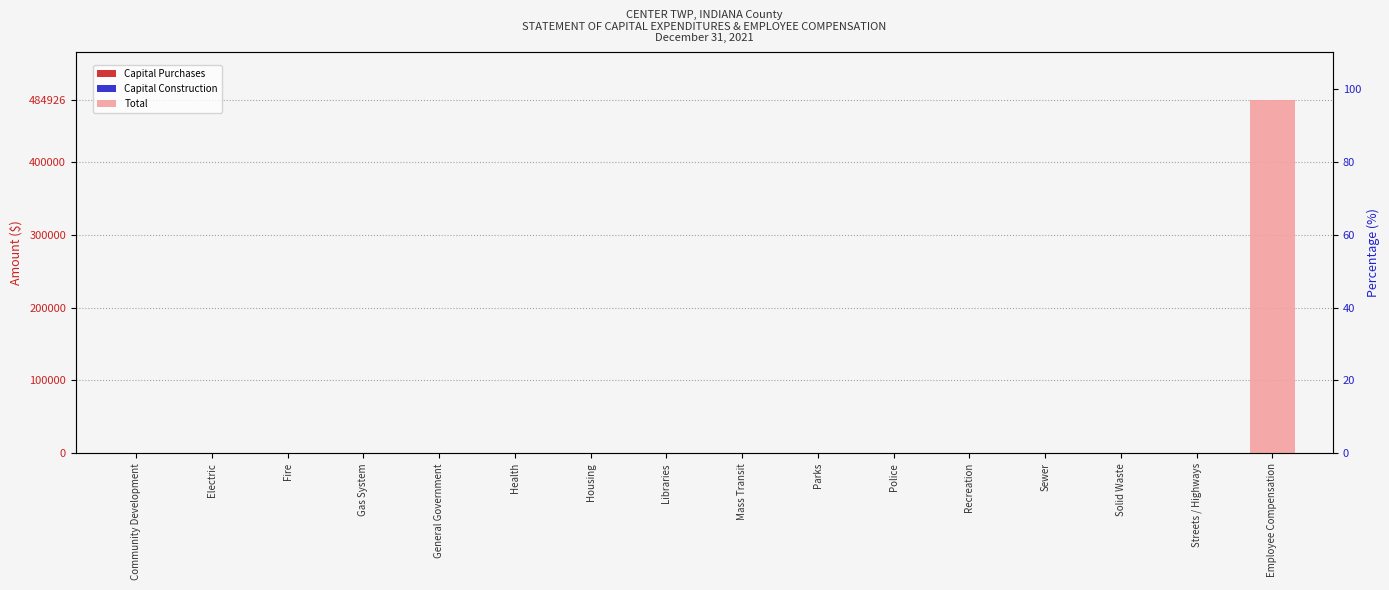

What is the label of the 9th bar from the right?

Libraries